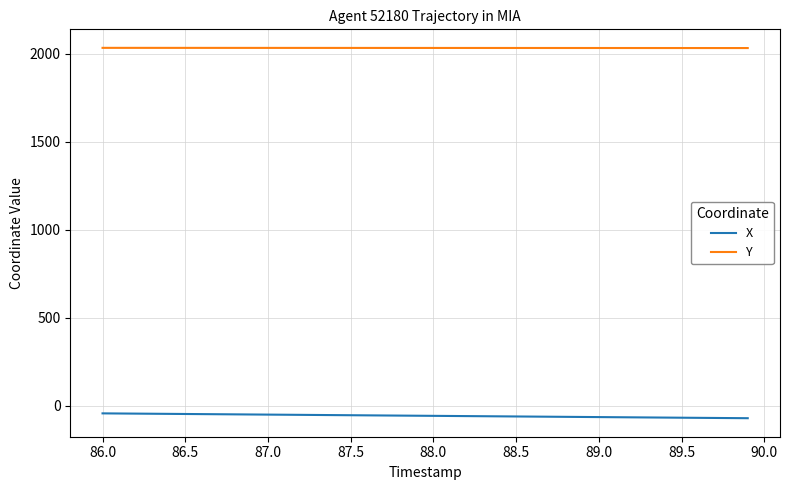

True or false: X and Y cross at least once.

False